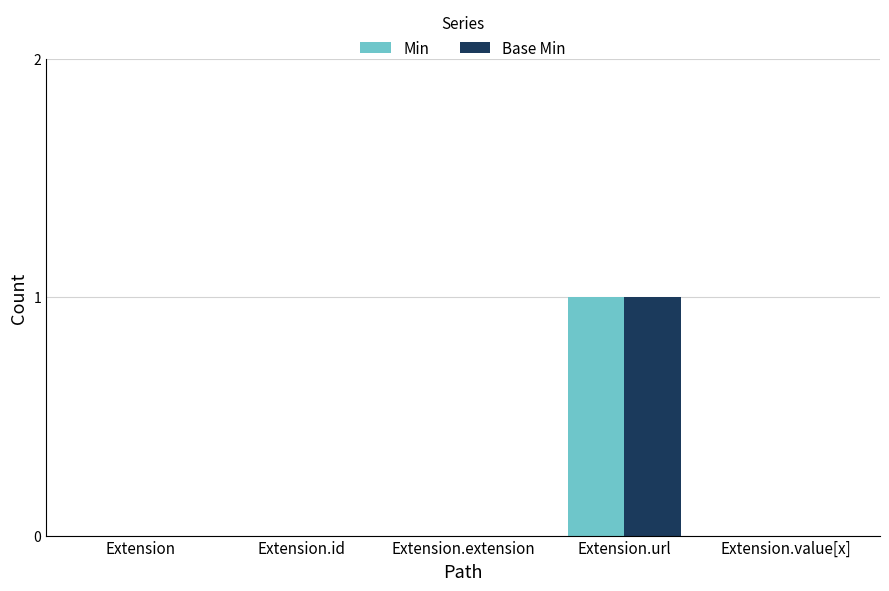

At which label does Base Min reach its peak?

Extension.url